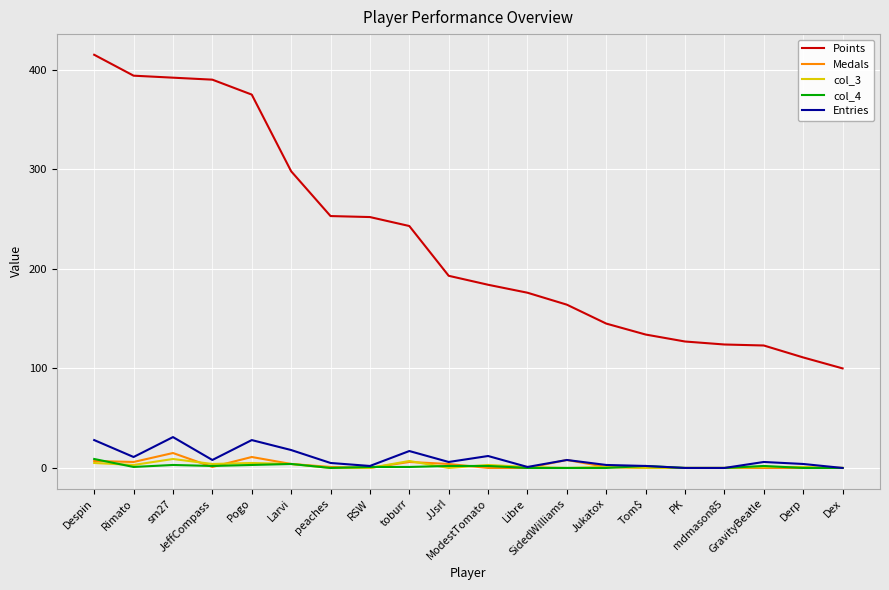

Which series has the widest spread of values?

Points